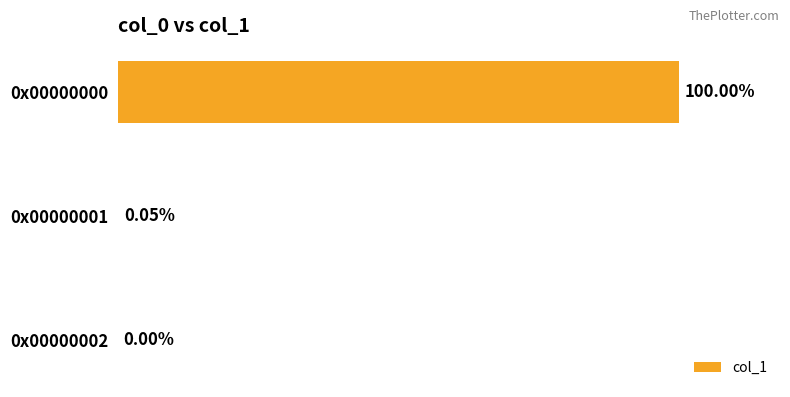

Rank the categories by value from lowest to highest.

0x00000002, 0x00000001, 0x00000000